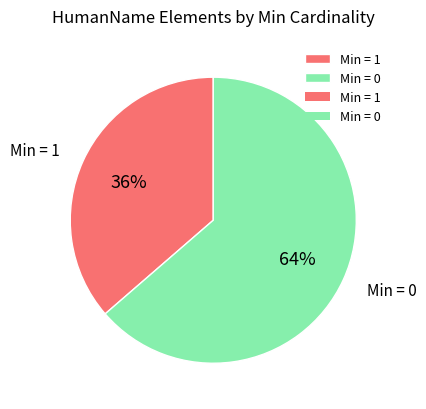

Which has a higher value, Min = 0 or Min = 1?

Min = 0